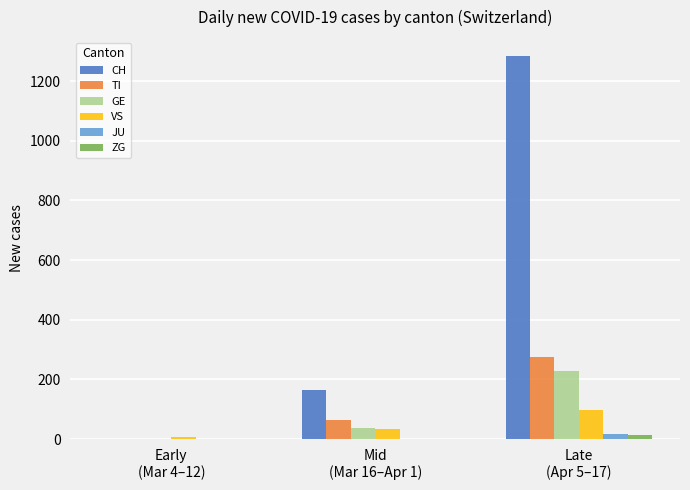

Count the number of data series in this chart.

6